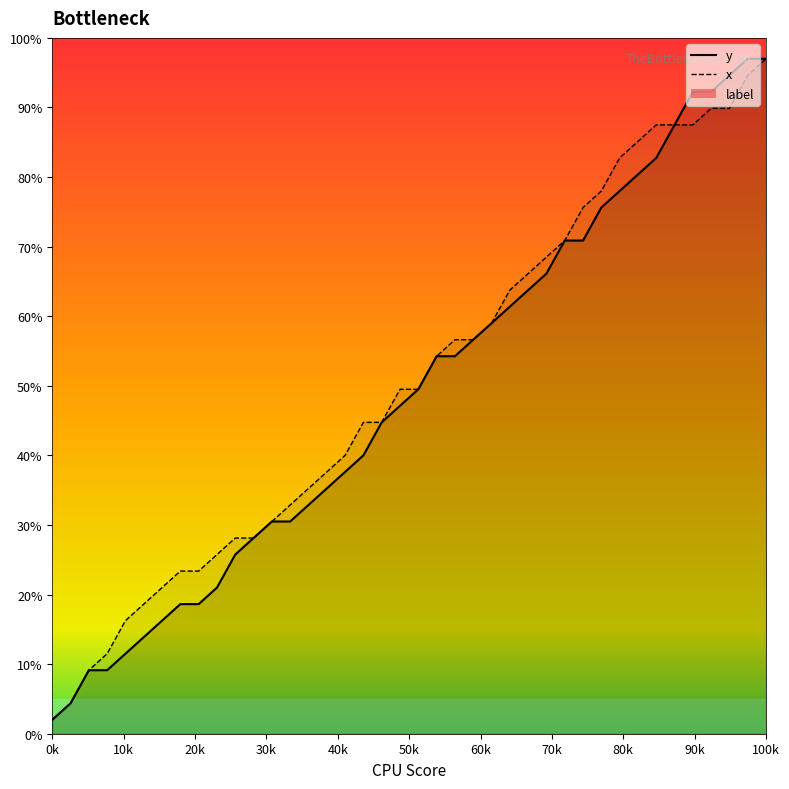

Is it true that x equals 105.2 at 30?

False